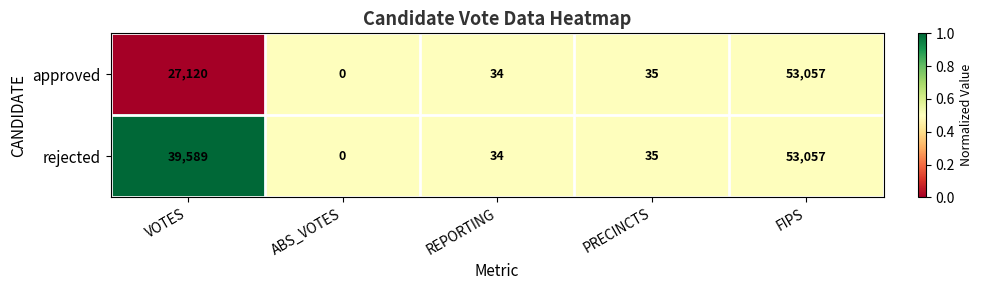

How many categories are shown in the chart?

5